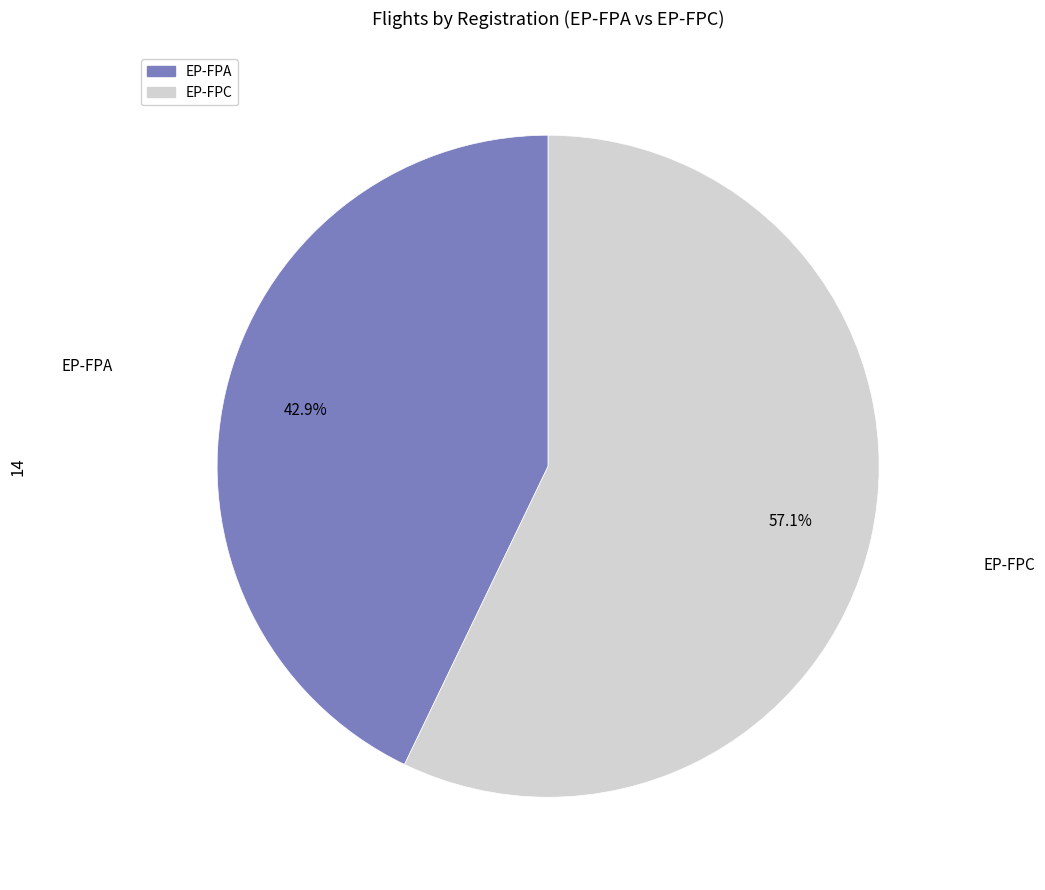

True or false: EP-FPC accounts for 50% of the total.

False